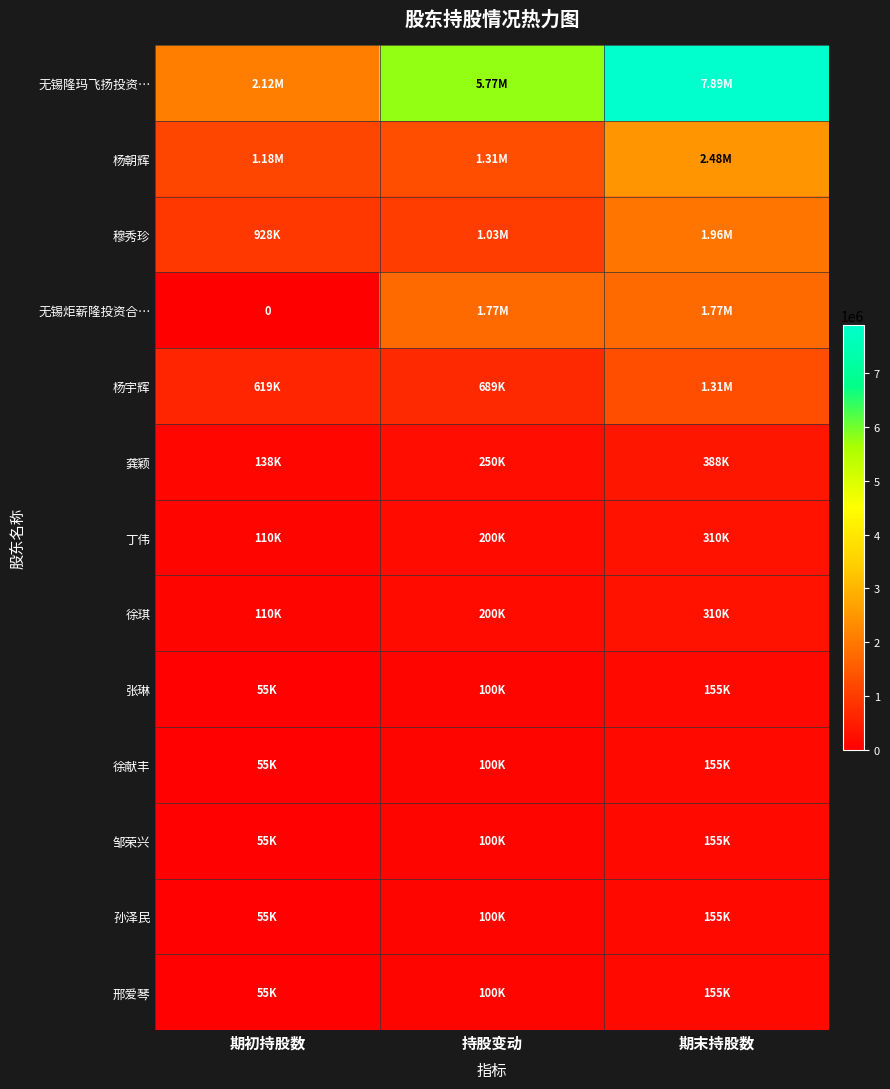

True or false: 孙泽民 has a value of 155000 at 期末持股数.

True